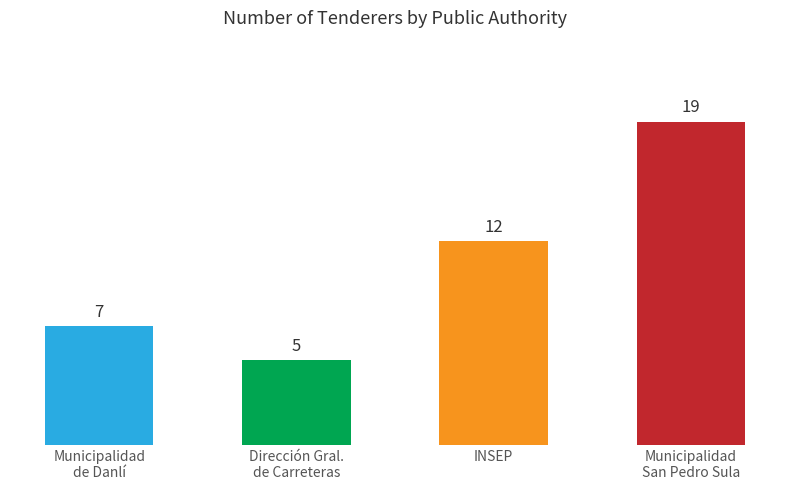

What is the label of the 3rd bar from the left?

INSEP